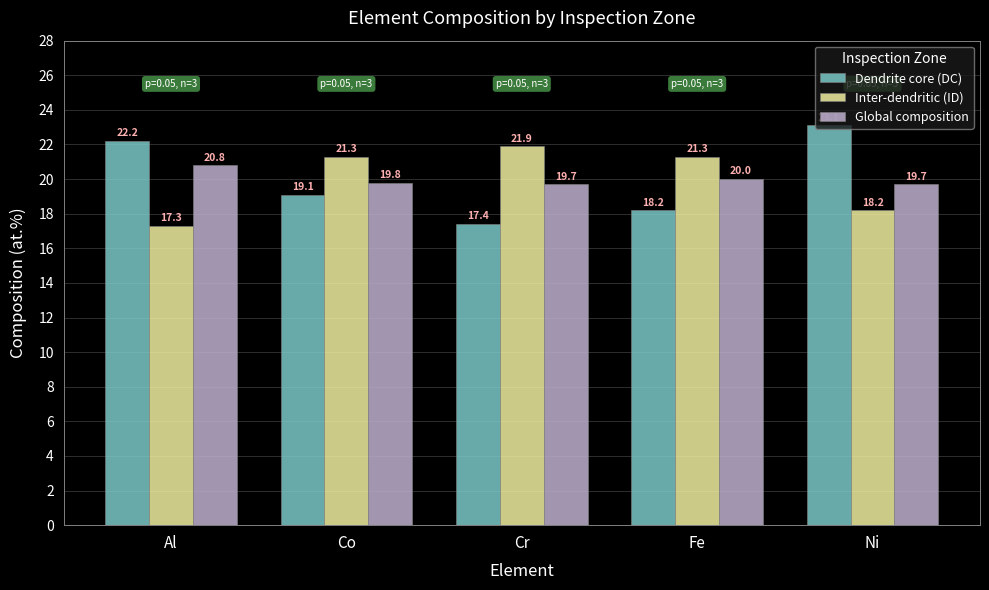

Reading right to left, list all the values displayed in this chart.

Dendrite core (DC): 23.1	18.2	17.4	19.1	22.2
Inter-dendritic (ID): 18.2	21.3	21.9	21.3	17.3
Global composition: 19.7	20.0	19.7	19.8	20.8